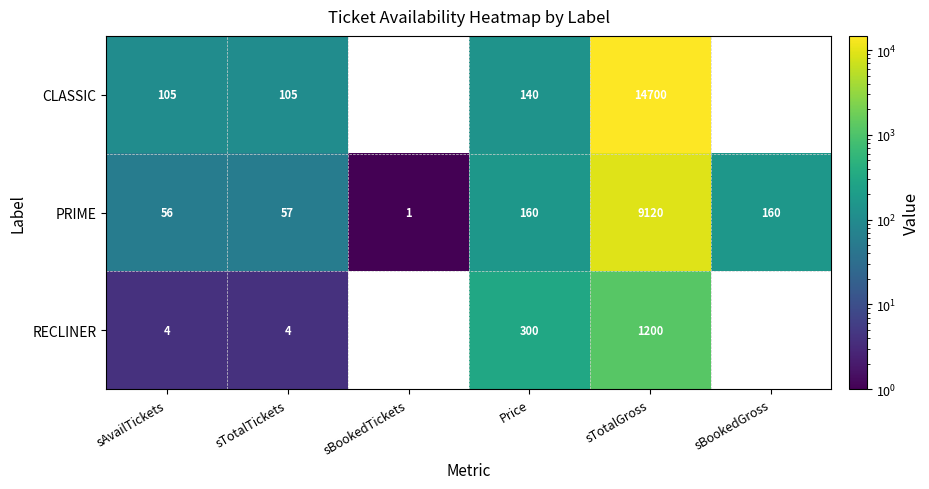

What is the greatest value displayed?

14700.0